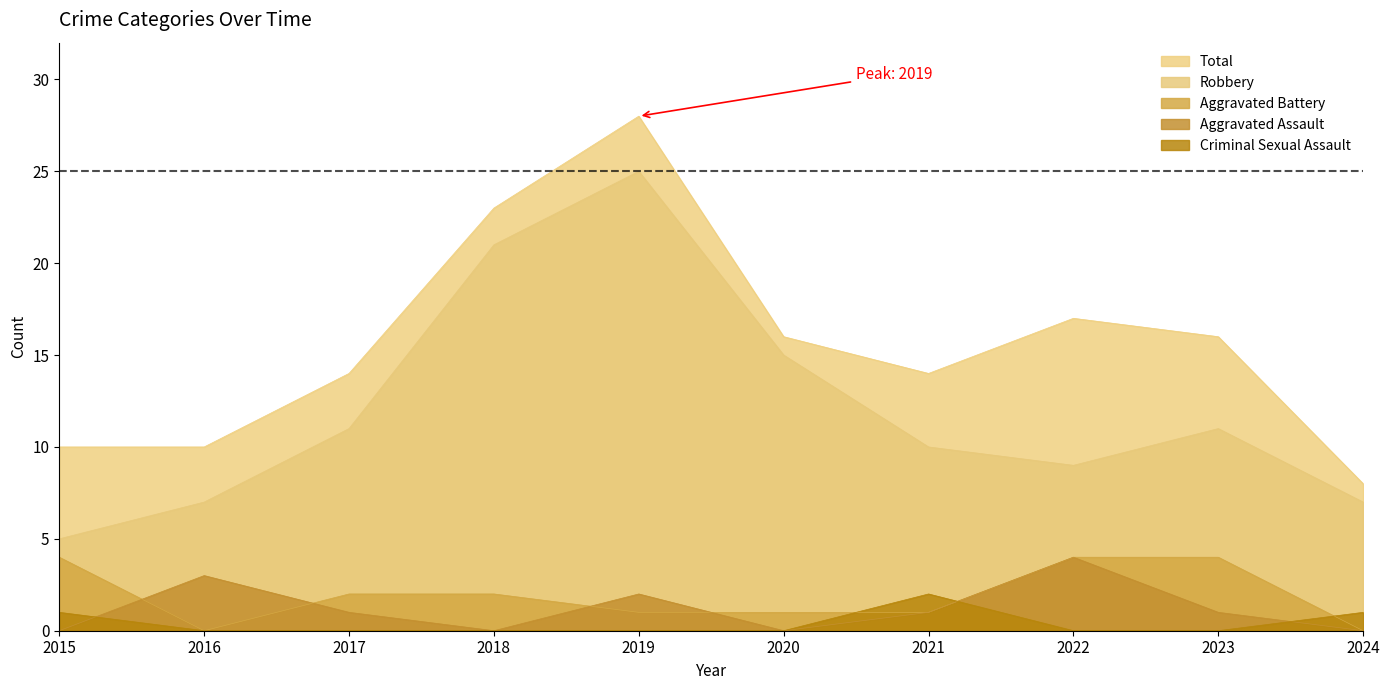

What is the value of the Robbery point at the 3rd from the left?

11